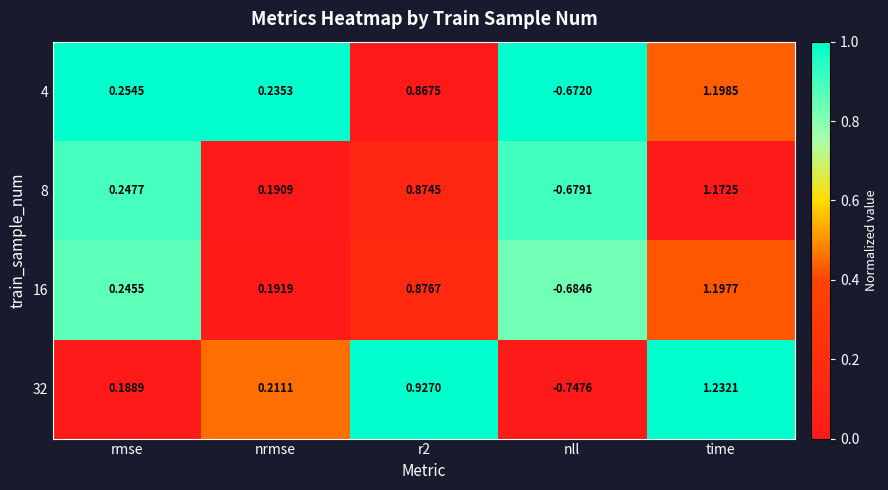

At which category does the chart reach its minimum across all series?

nll